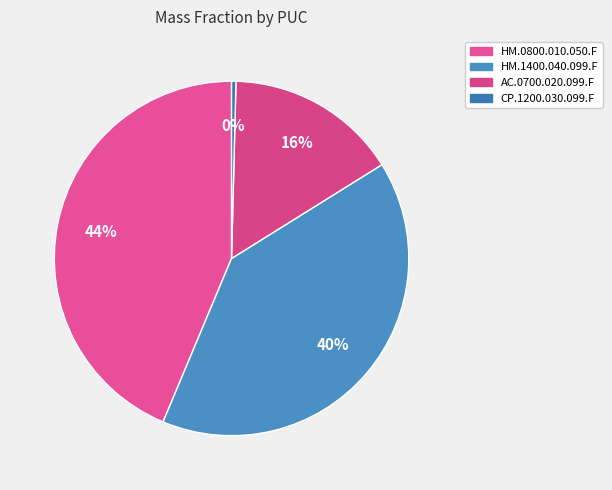

Rank the categories by value from highest to lowest.

HM.0800.010.050.F, HM.1400.040.099.F, AC.0700.020.099.F, CP.1200.030.099.F